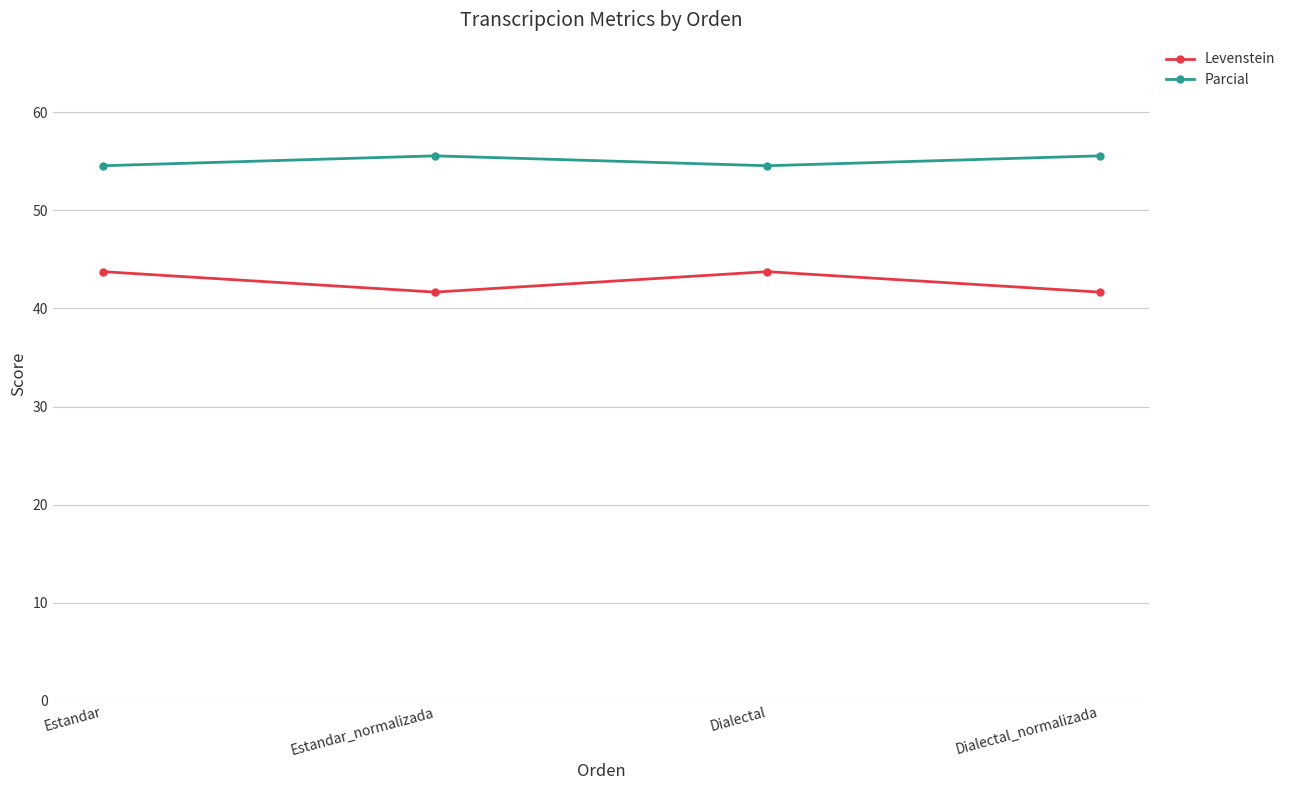

The value of Levenstein at Dialectal is 16.6. True or false?

False